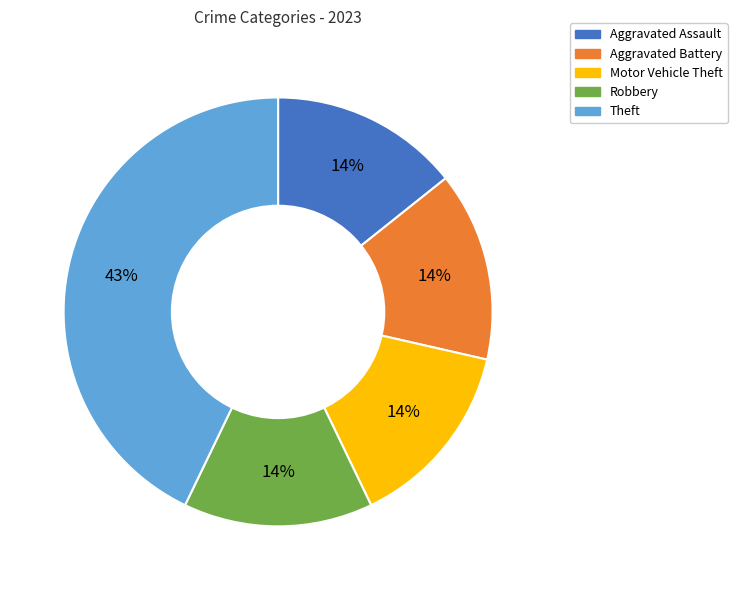

What percentage is the Aggravated Assault slice, to the nearest percent?

14%